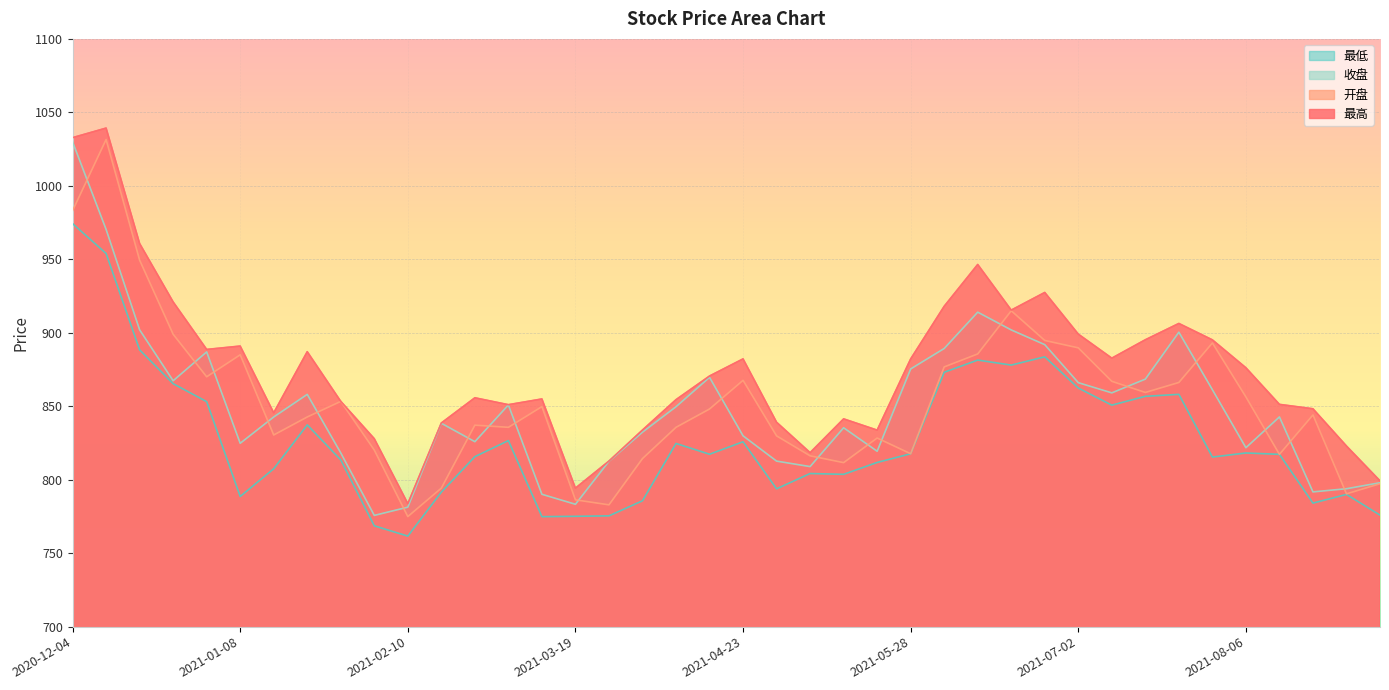

What is the spread (max minus min) of values at 2021-06-11?

65.1